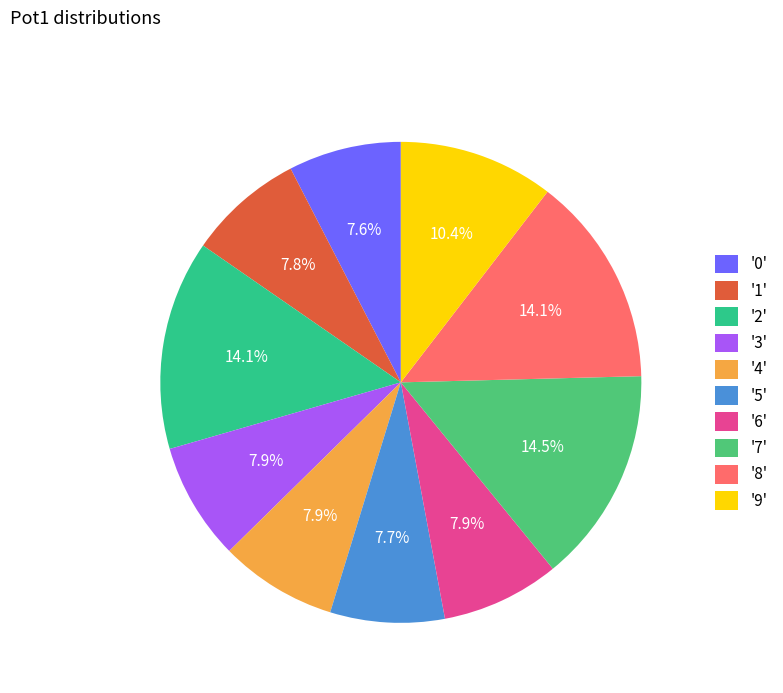

How many segments does this pie chart have?

10